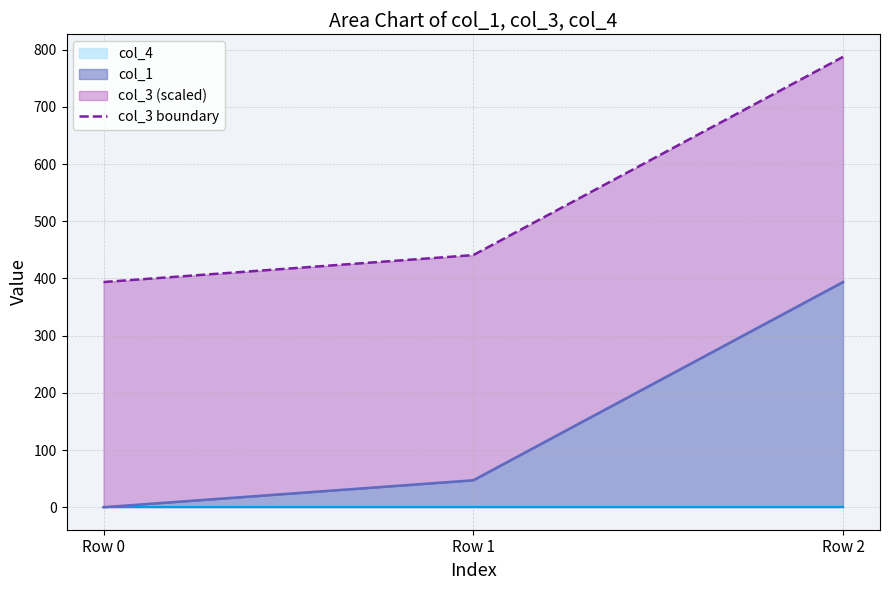

What is the difference between the values at Row 2 and Row 1?

346.6